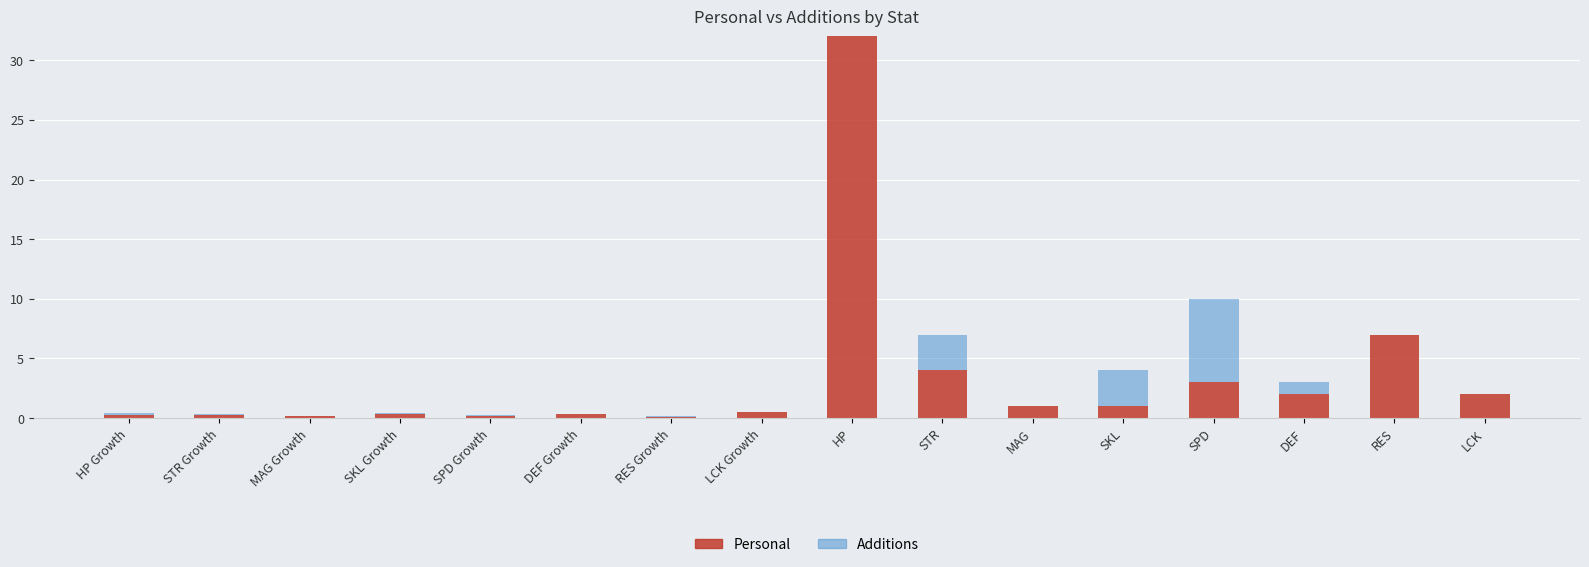

What is the sum of all Personal values?

54.1